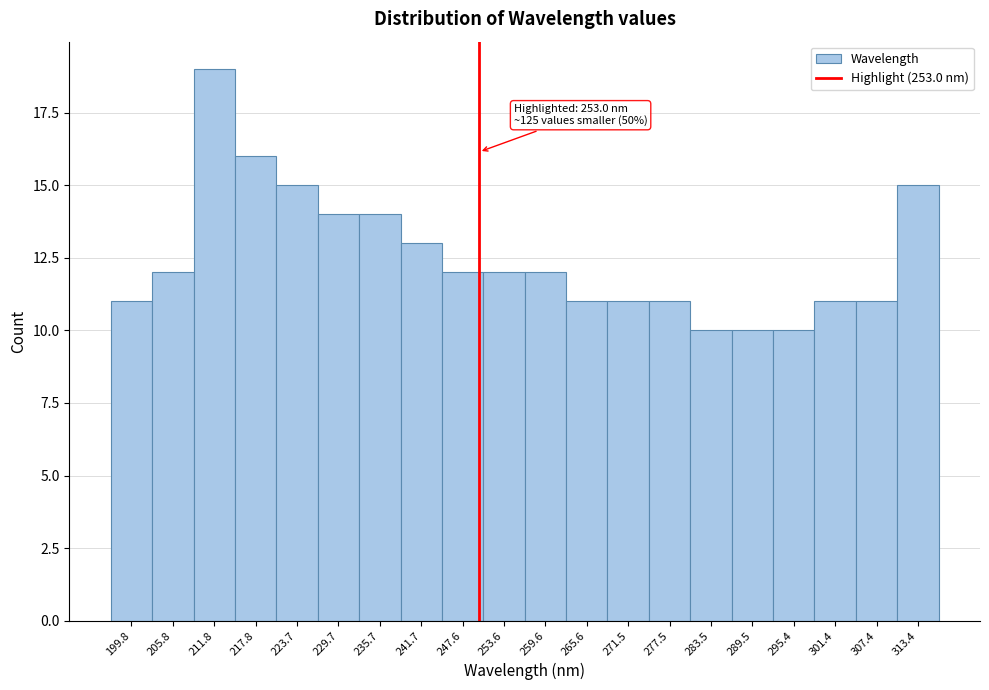

Reading left to right, extract all data points from this chart.

199.8=11	205.8=12	211.8=19	217.8=16	223.7=15	229.7=14	235.7=14	241.7=13	247.6=12	253.6=12	259.6=12	265.6=11	271.5=11	277.5=11	283.5=10	289.5=10	295.4=10	301.4=11	307.4=11	313.4=15